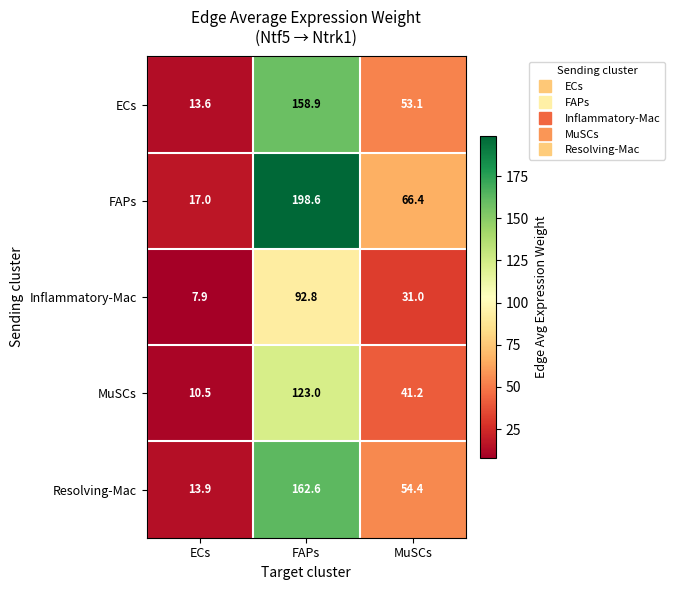

How many data points in ECs are less than 53?

1